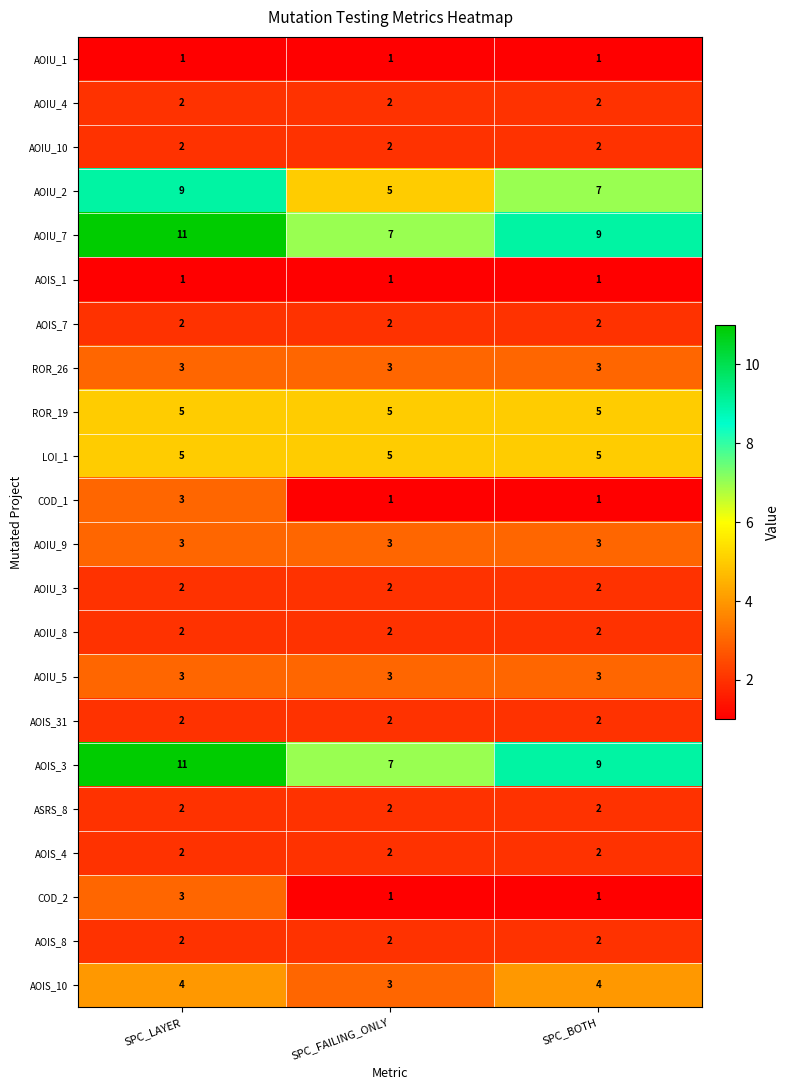

What is the sum of all AOIS_10 values?

11